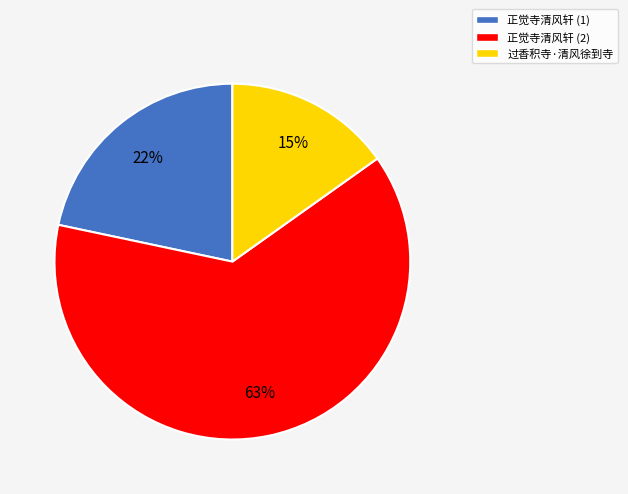

Does 过香积寺·清风徐到寺 account for over 50% of the chart?

No